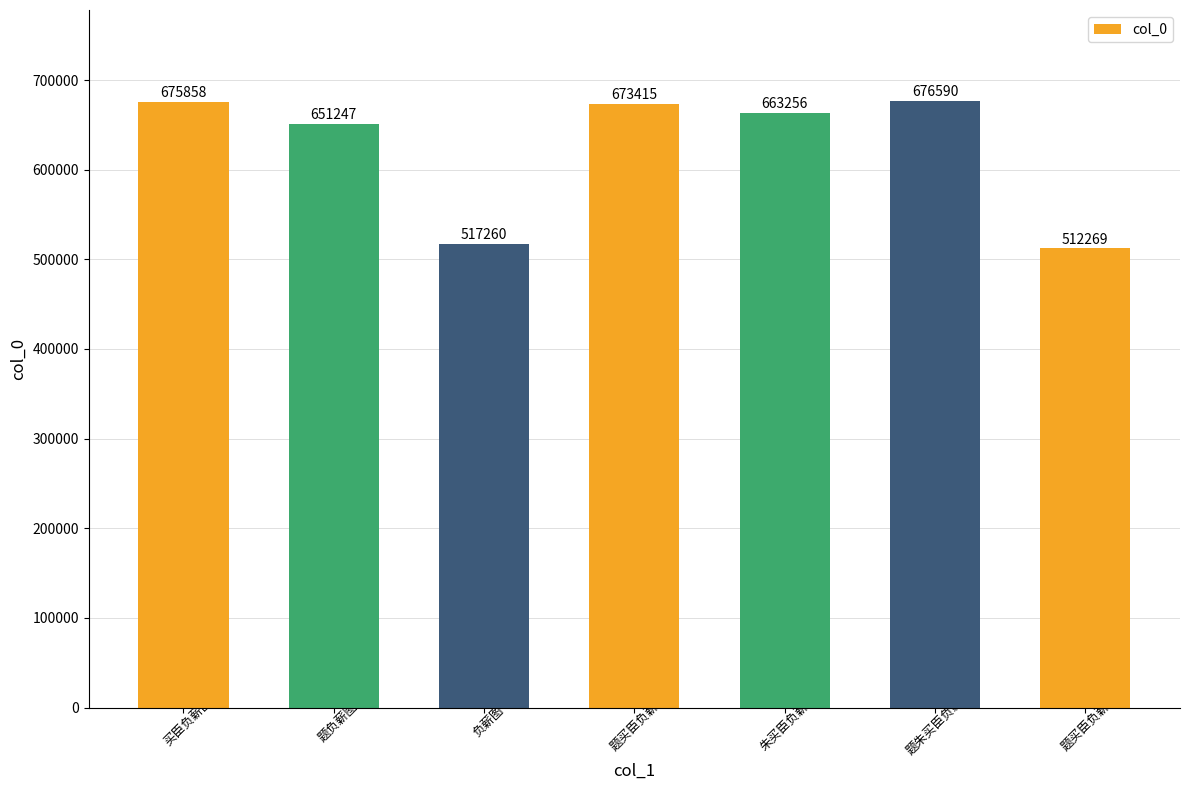

Does the chart contain any negative values?

No